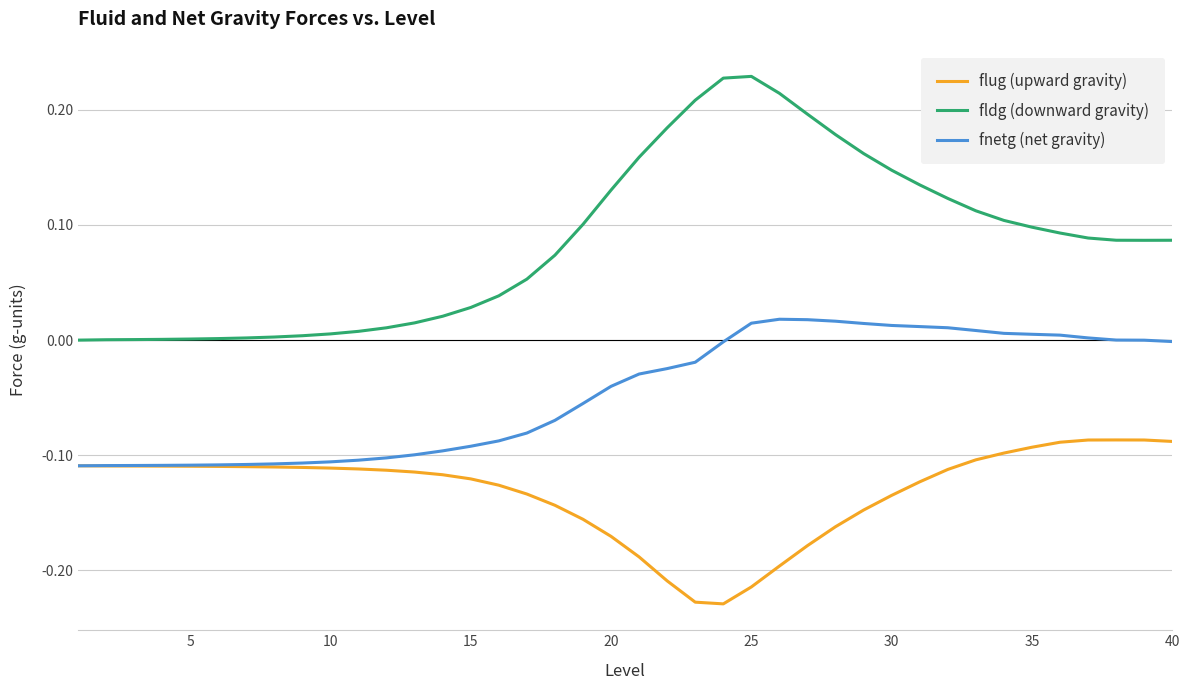

Which series has the widest spread of values?

fldg (downward gravity)